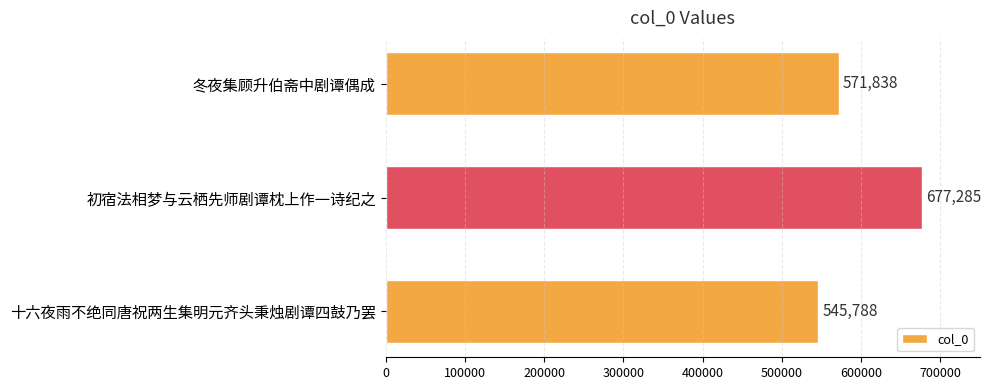

Reading top to bottom, list all the values displayed in this chart.

571838	677285	545788